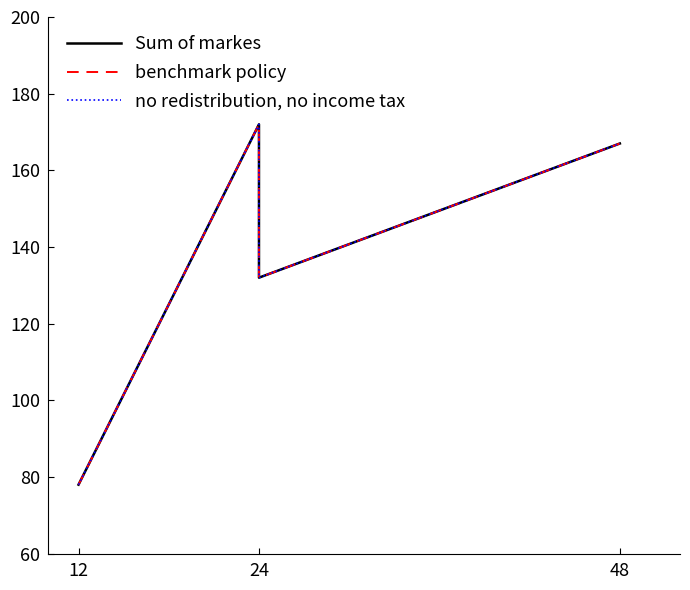

What value does the Sum of markes series have at 12, to the nearest 5?

80